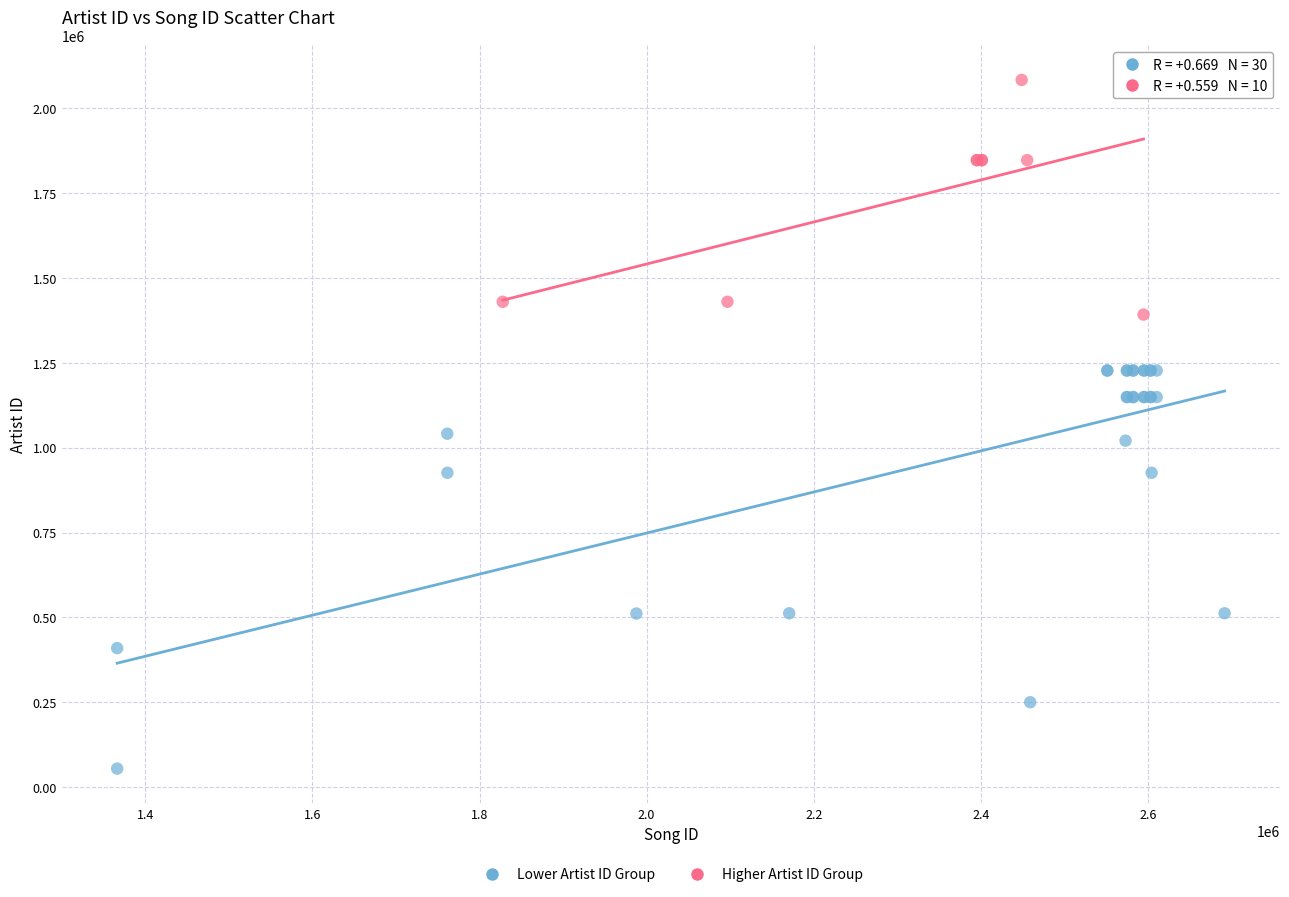

Which series contains the lowest Y value?

Lower Artist ID Group